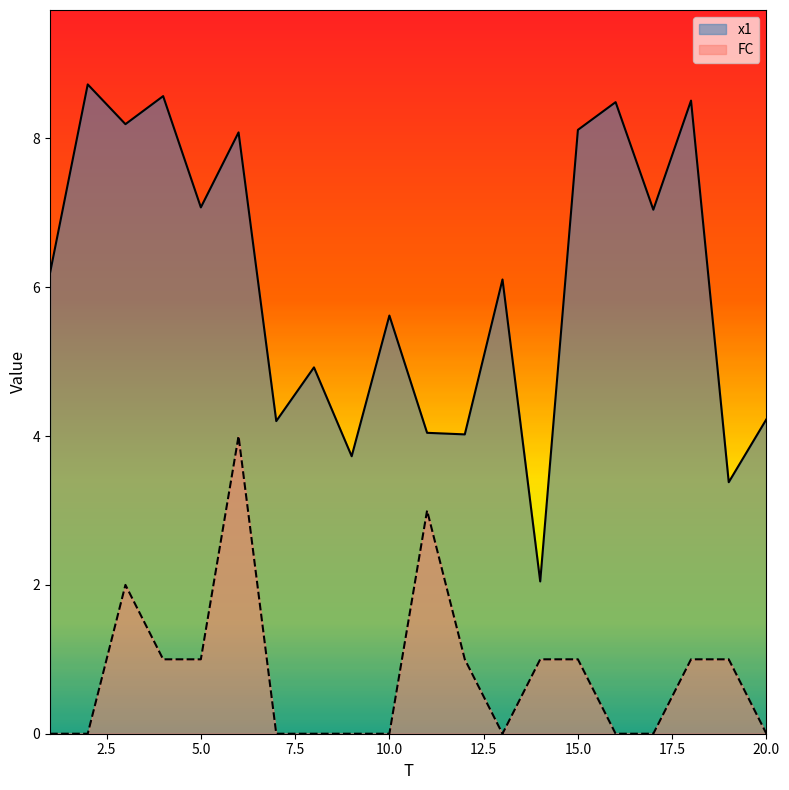

Reading left to right, extract all data points from this chart.

x1: 6.2	8.7	8.2	8.6	7.1	8.1	4.2	4.9	3.7	5.6	4.0	4.0	6.1	2.0	8.1	8.5	7.0	8.5	3.4	4.2
FC: 0.0	0.0	2.0	1.0	1.0	4.0	0.0	0.0	0.0	0.0	3.0	1.0	0.0	1.0	1.0	0.0	0.0	1.0	1.0	0.0